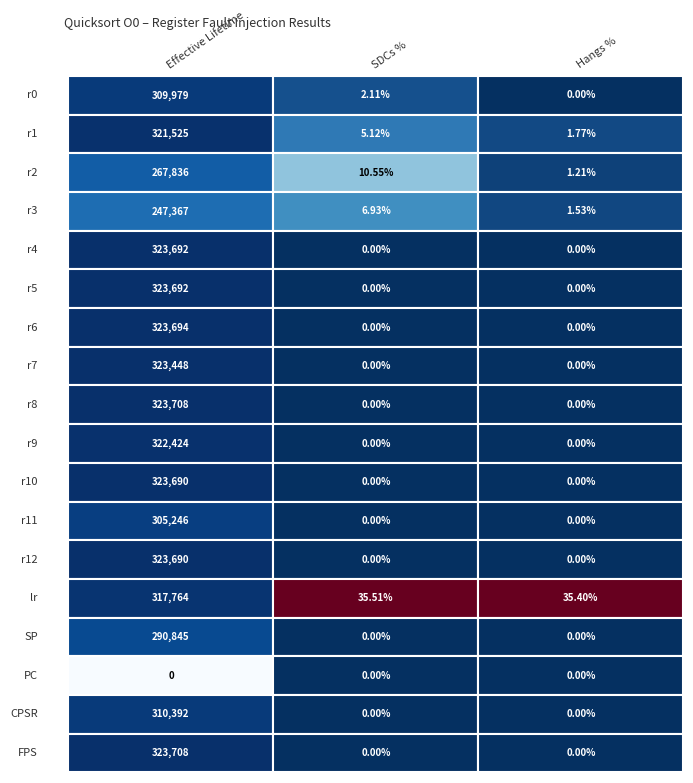

At 0, list the series in order from largest to smallest.

r8, FPS, r6, r4, r5, r10, r12, r7, r9, r1, lr, CPSR, r0, r11, SP, r2, r3, PC